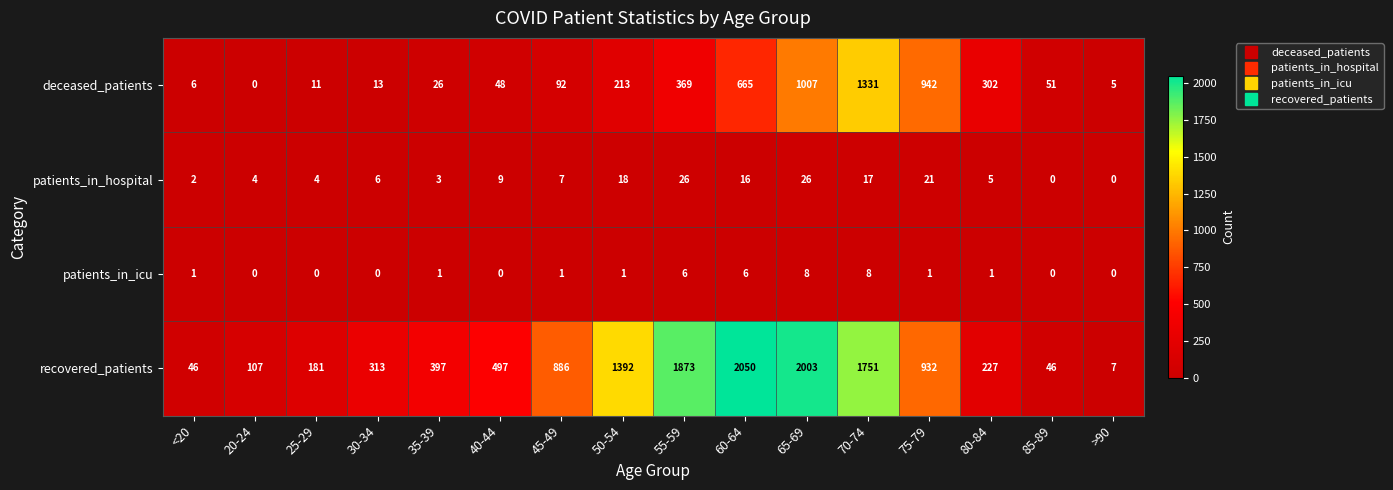

How many values in the patients_in_icu series are below 1?

6